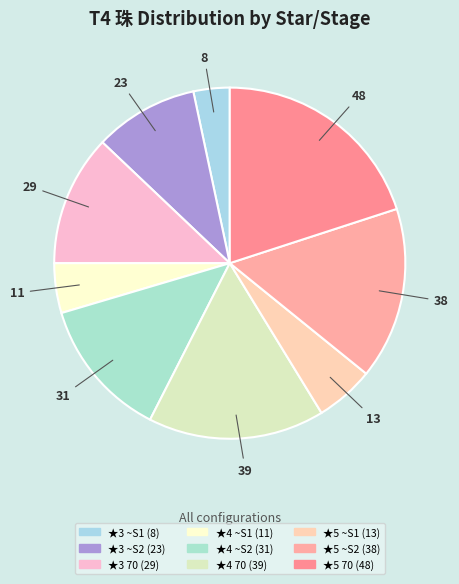

How many segments does this pie chart have?

9